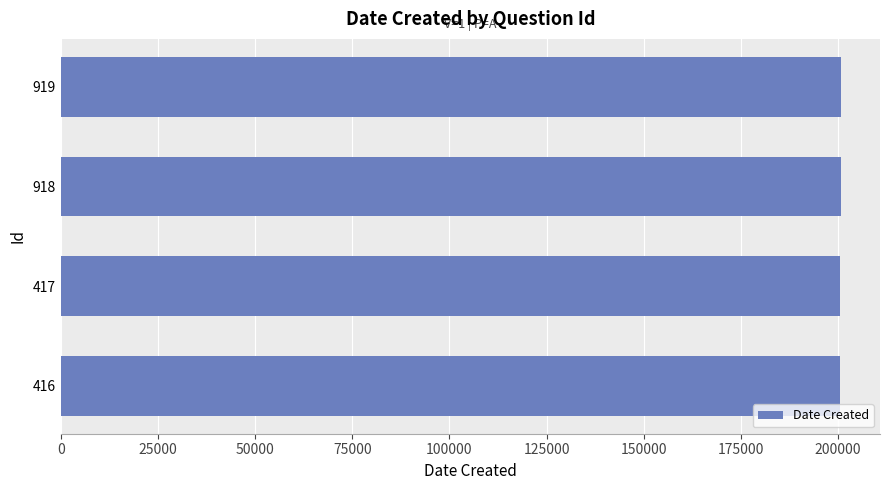

Approximately how many times larger is the value at 919 compared to 416?

1.0